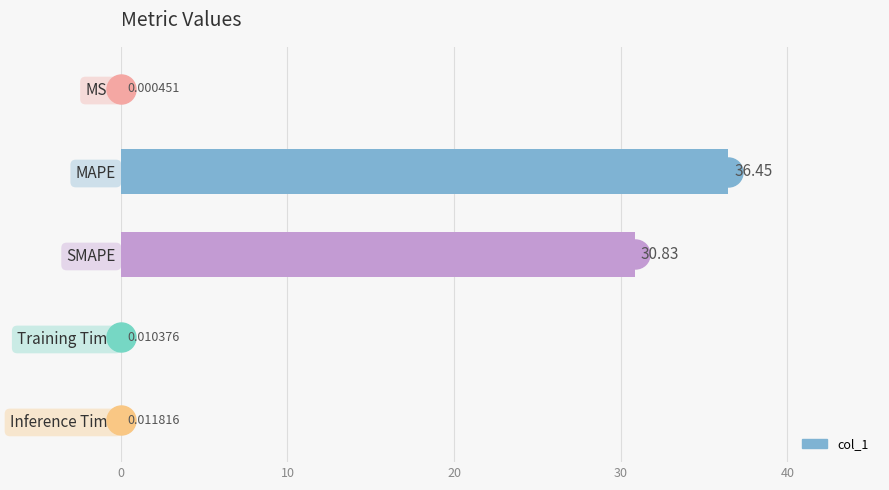

Which has a higher value, MSE or MAPE?

MAPE